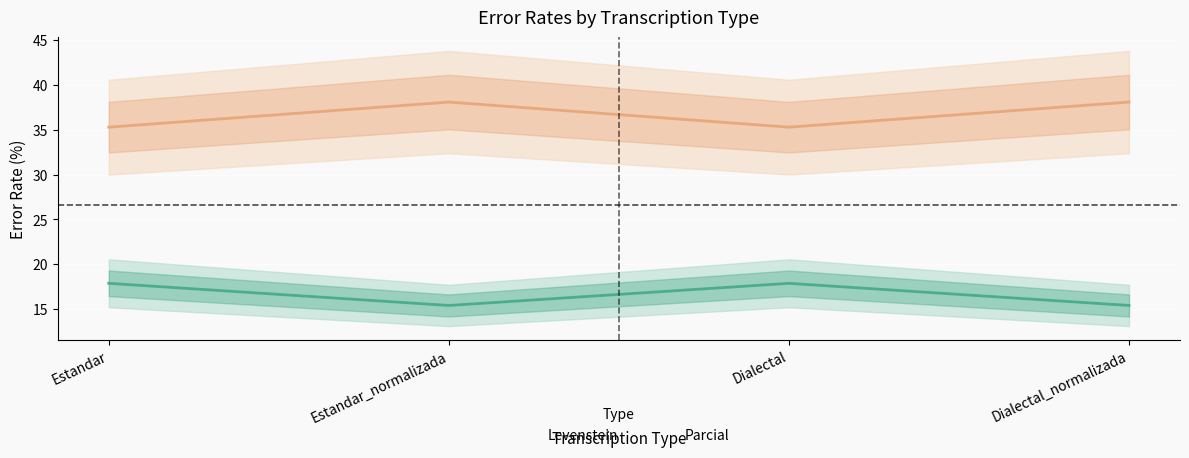

How many lines are shown in the chart?

2